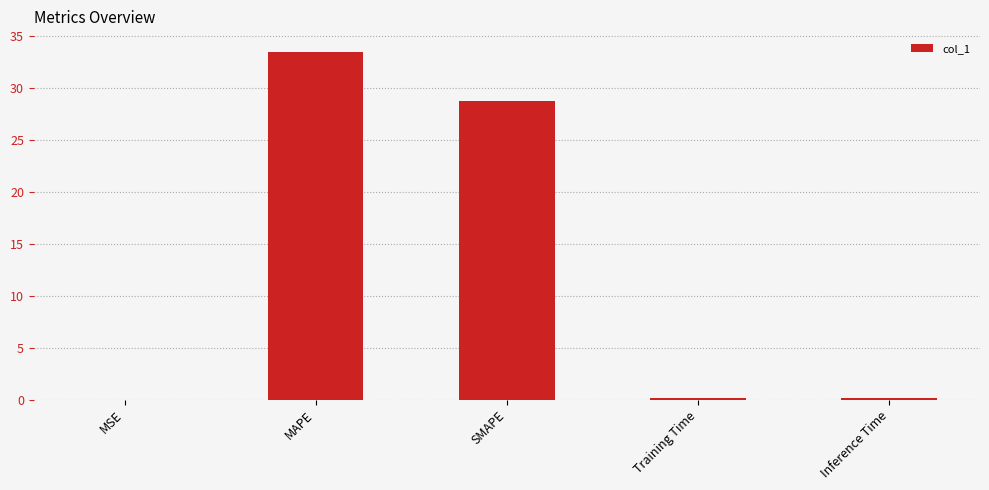

What is the greatest value displayed?

33.5